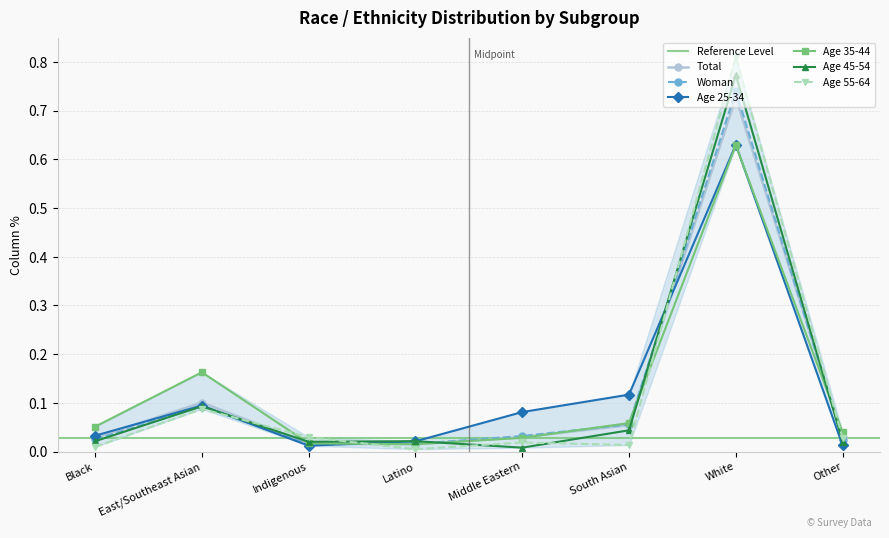

After their last crossing, which series has the higher values: Age 35-44 or Age 55-64?

Age 35-44